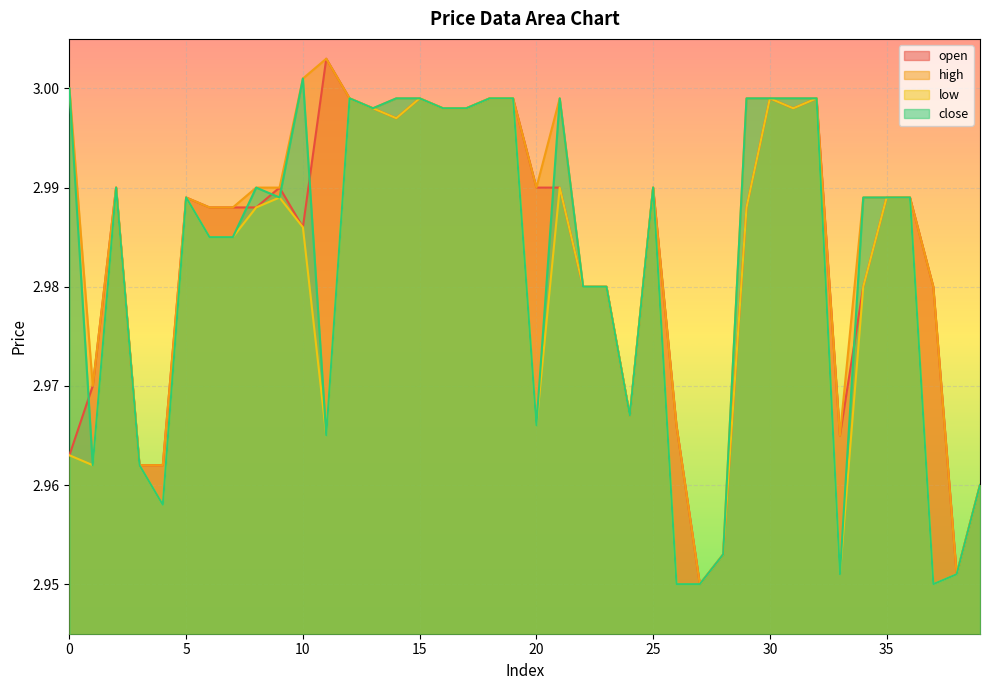

At which label does high reach its minimum?

27